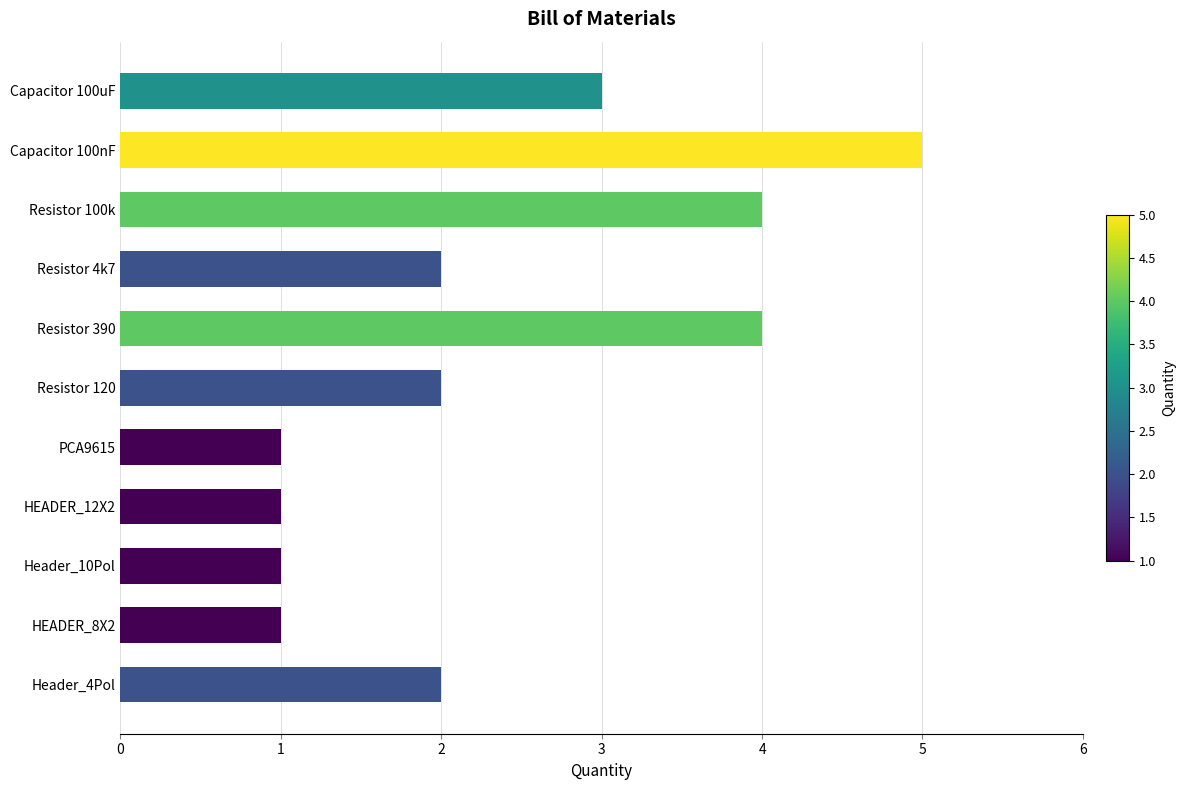

Count the number of data series in this chart.

1